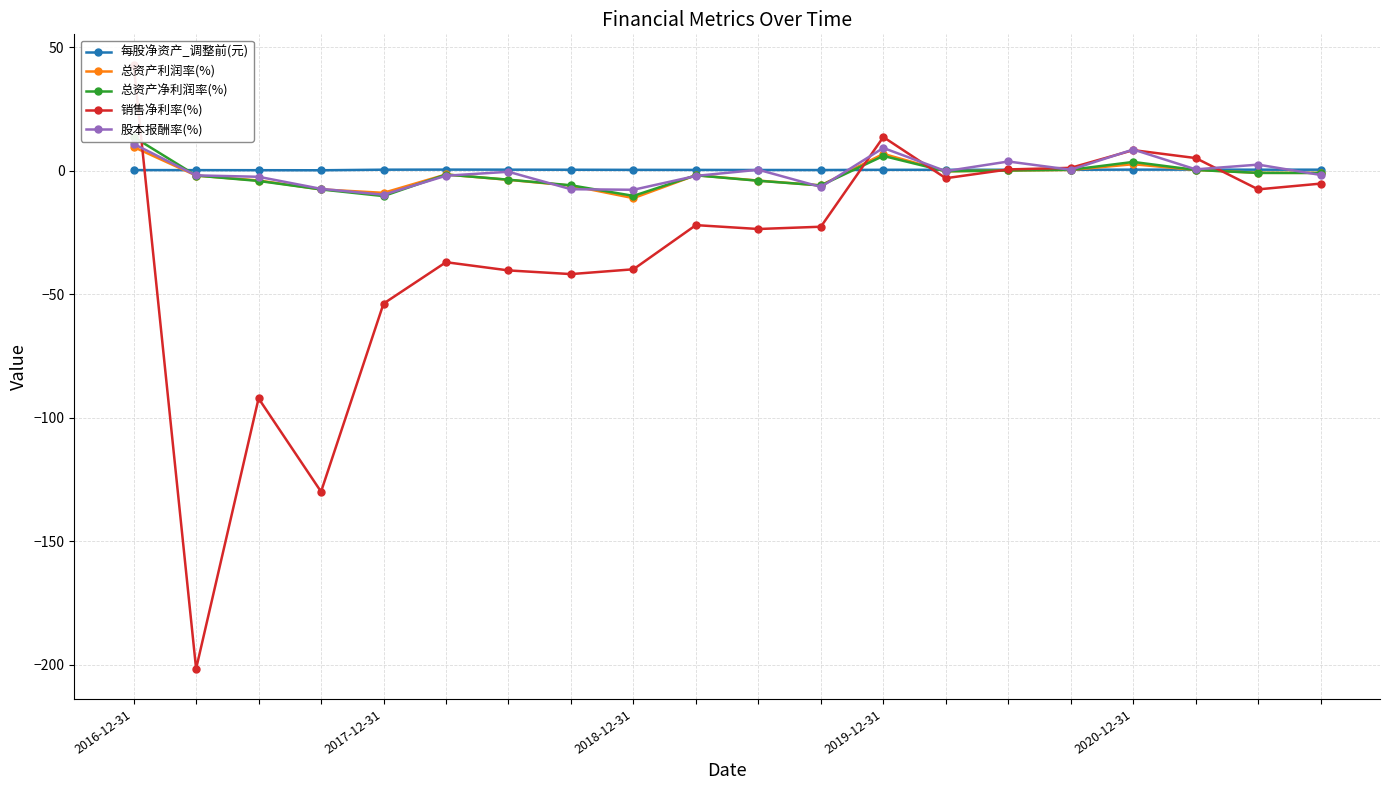

What is the approximate value of 销售净利率(%) at 10?

-23.6